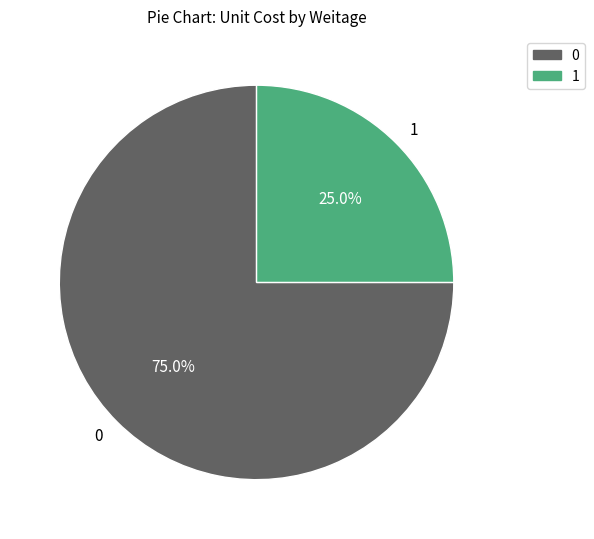

To the nearest percent, what is the average slice percentage?

50%